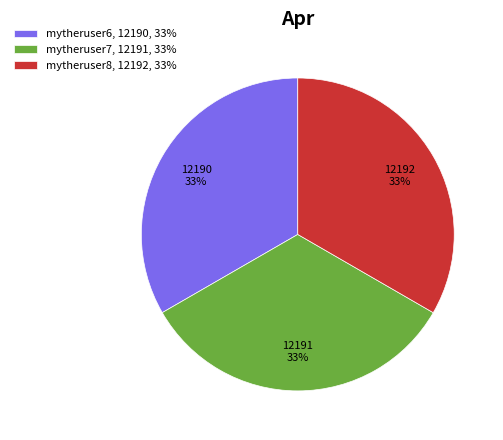

Count the number of slices in the pie.

3